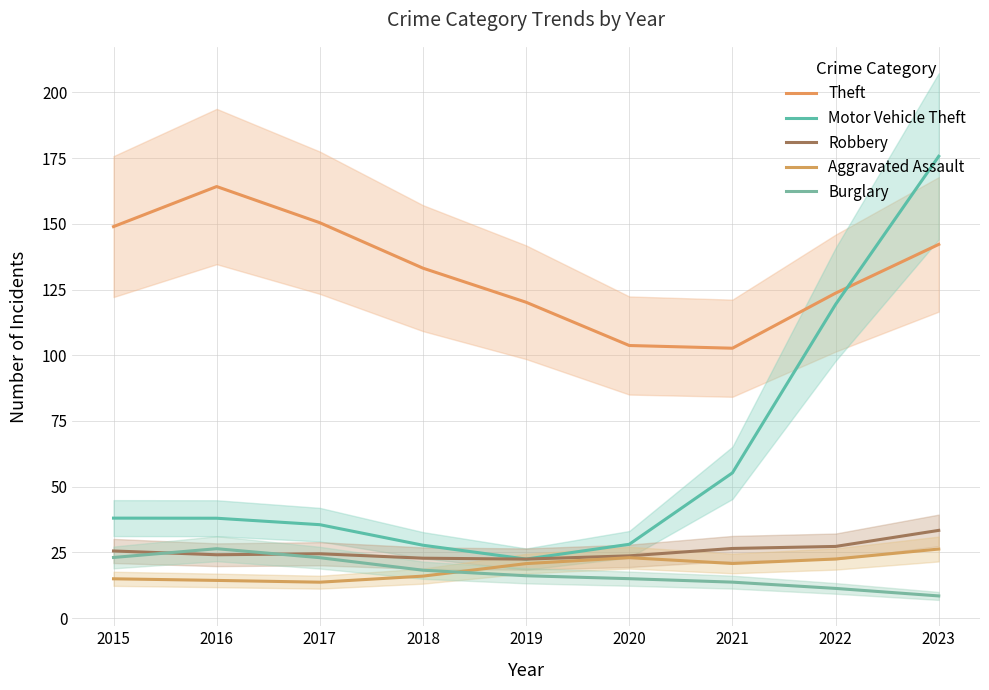

True or false: Motor Vehicle Theft and Burglary intersect in this chart.

False